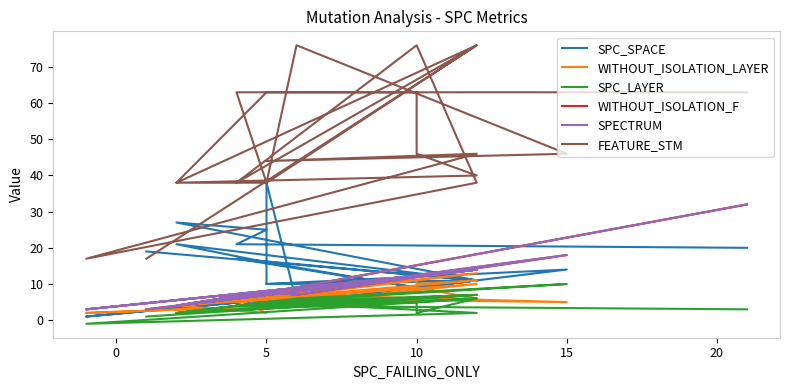

Reading left to right, extract all data points from this chart.

SPC_SPACE: 19	11	17	9	11	1	11	10	14	5	38	10	11	21	16	9	9	11	27	25	21	20
WITHOUT_ISOLATION_LAYER: 3	13	5	9	6	2	6	6	5	7	8	4	10	4	8	11	10	11	4	2	6	32
SPC_LAYER: 1	7	4	5	6	-1	2	5	10	6	5	5	7	2	5	5	2	6	2	5	4	3
WITHOUT_ISOLATION_F: 3	14	6	12	14	3	14	7	18	7	8	7	14	4	8	12	12	14	4	8	6	32
SPECTRUM: 3	14	6	12	14	3	14	7	18	7	8	7	14	4	8	12	12	14	4	8	6	32
FEATURE_STM: 17	76	38	76	38	17	46	44	46	76	38	38	76	38	63	63	46	40	38	38	63	63